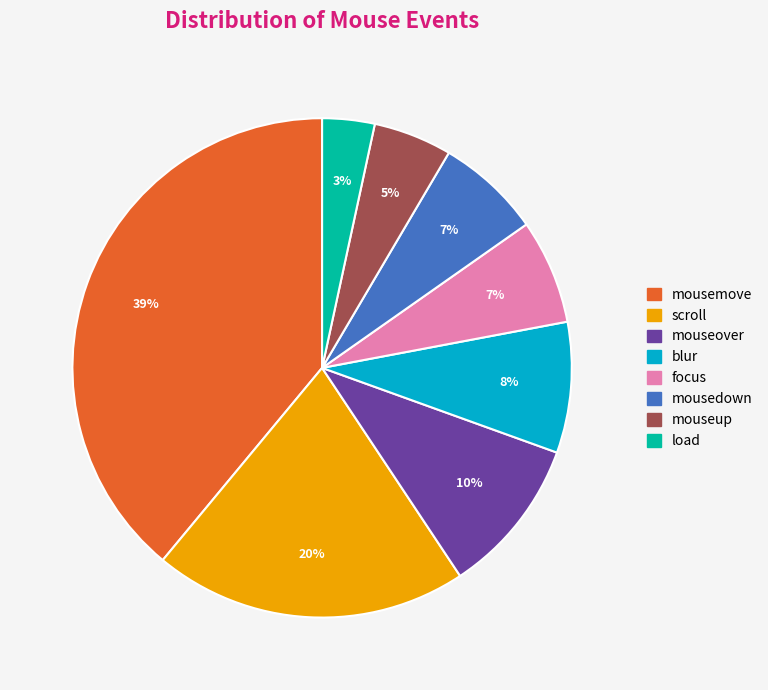

How many segments does this pie chart have?

8